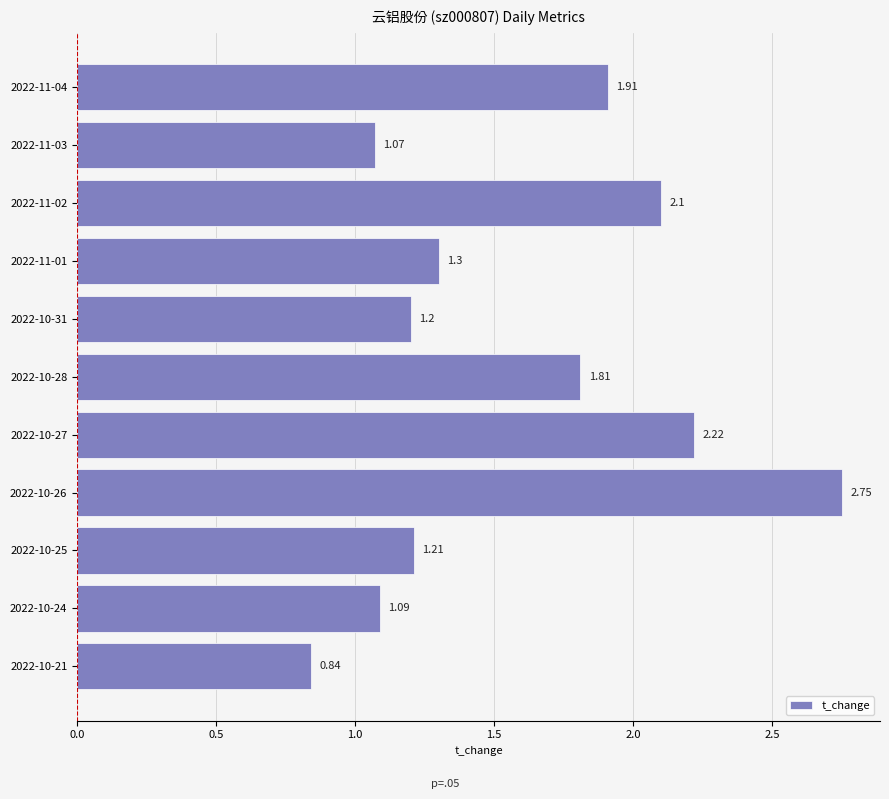

Rank the categories by value from highest to lowest.

2022-10-26, 2022-10-27, 2022-11-02, 2022-11-04, 2022-10-28, 2022-11-01, 2022-10-25, 2022-10-31, 2022-10-24, 2022-11-03, 2022-10-21